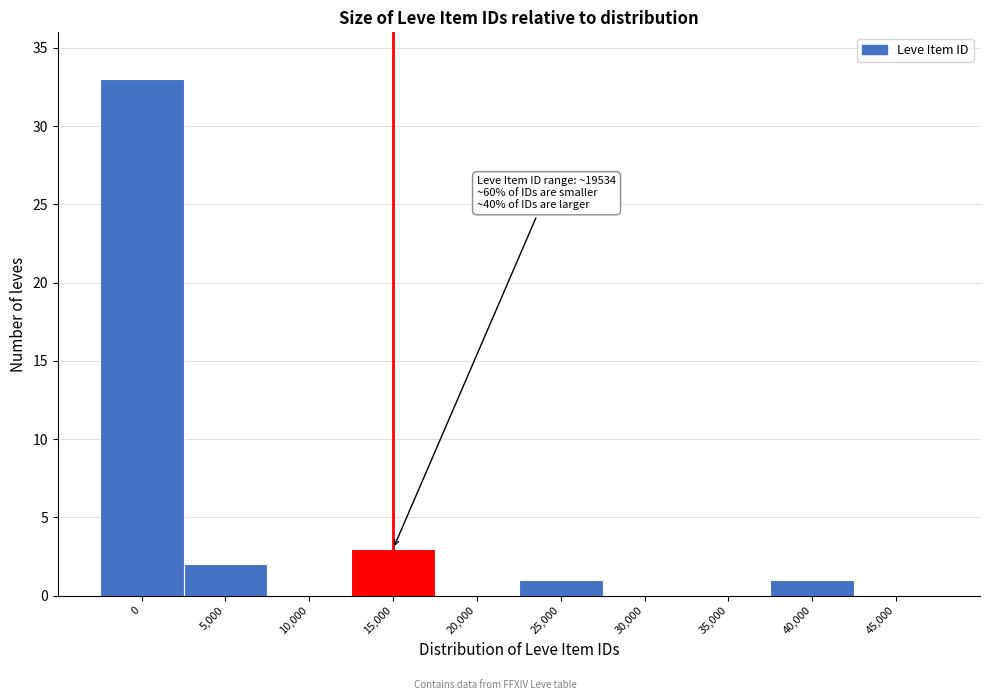

Reading left to right, what are all the values shown in this chart?

0=33	5,000=2	10,000=0	15,000=3	20,000=0	25,000=1	30,000=0	35,000=0	40,000=1	45,000=0